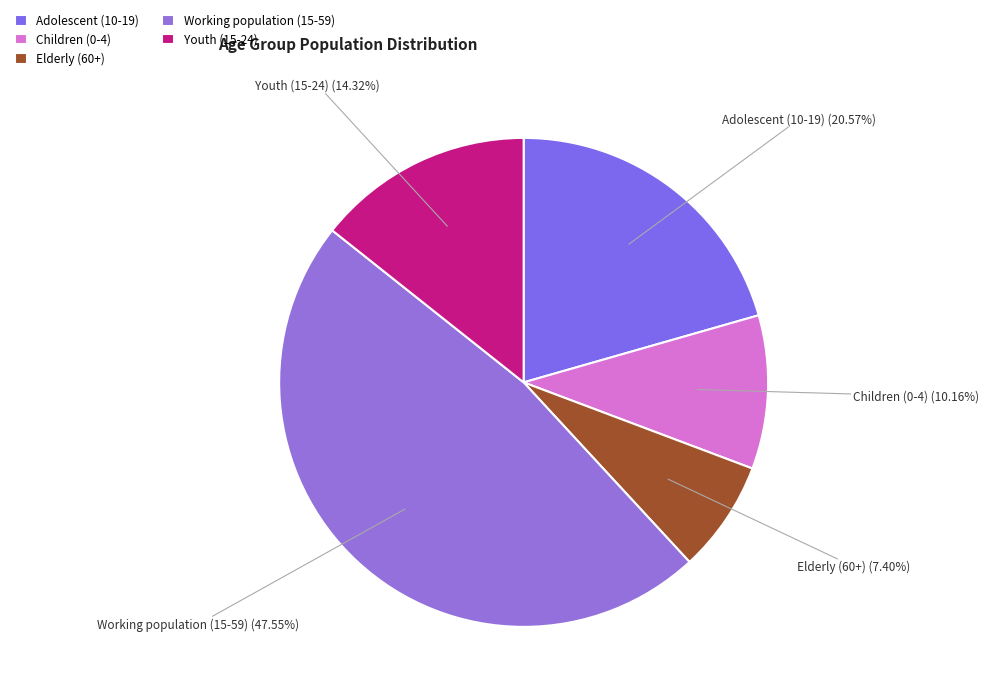

True or false: Elderly (60+) accounts for 22% of the total.

False